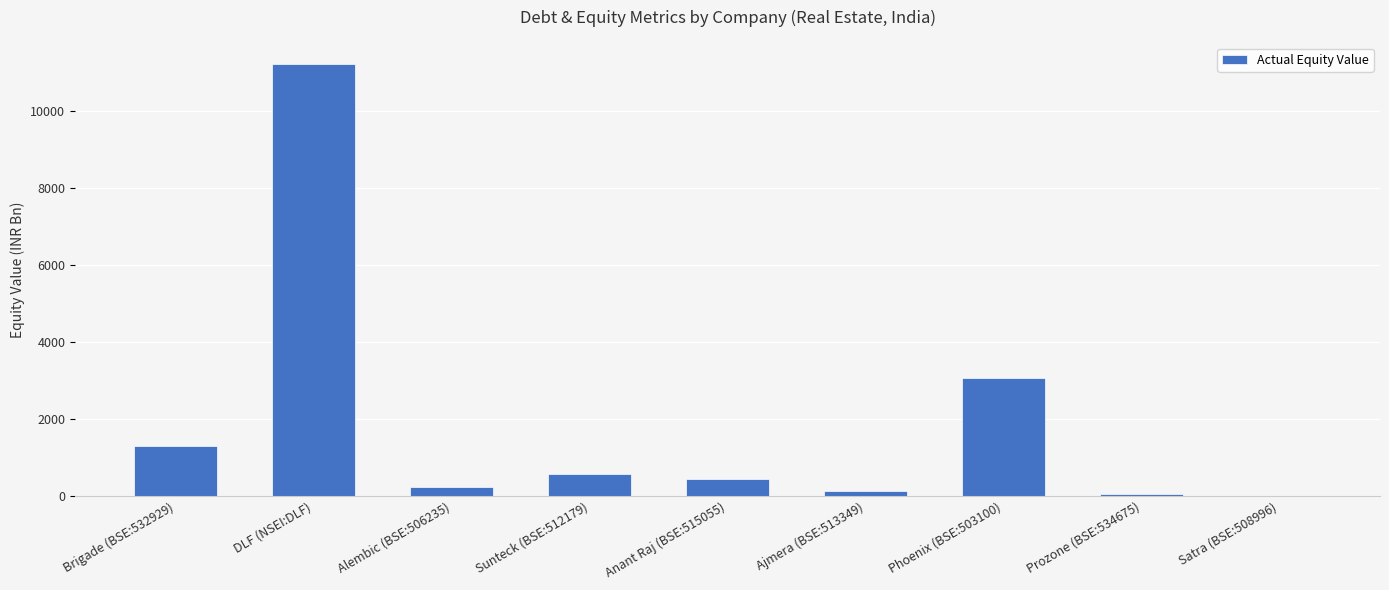

What is the average value?

1886.4